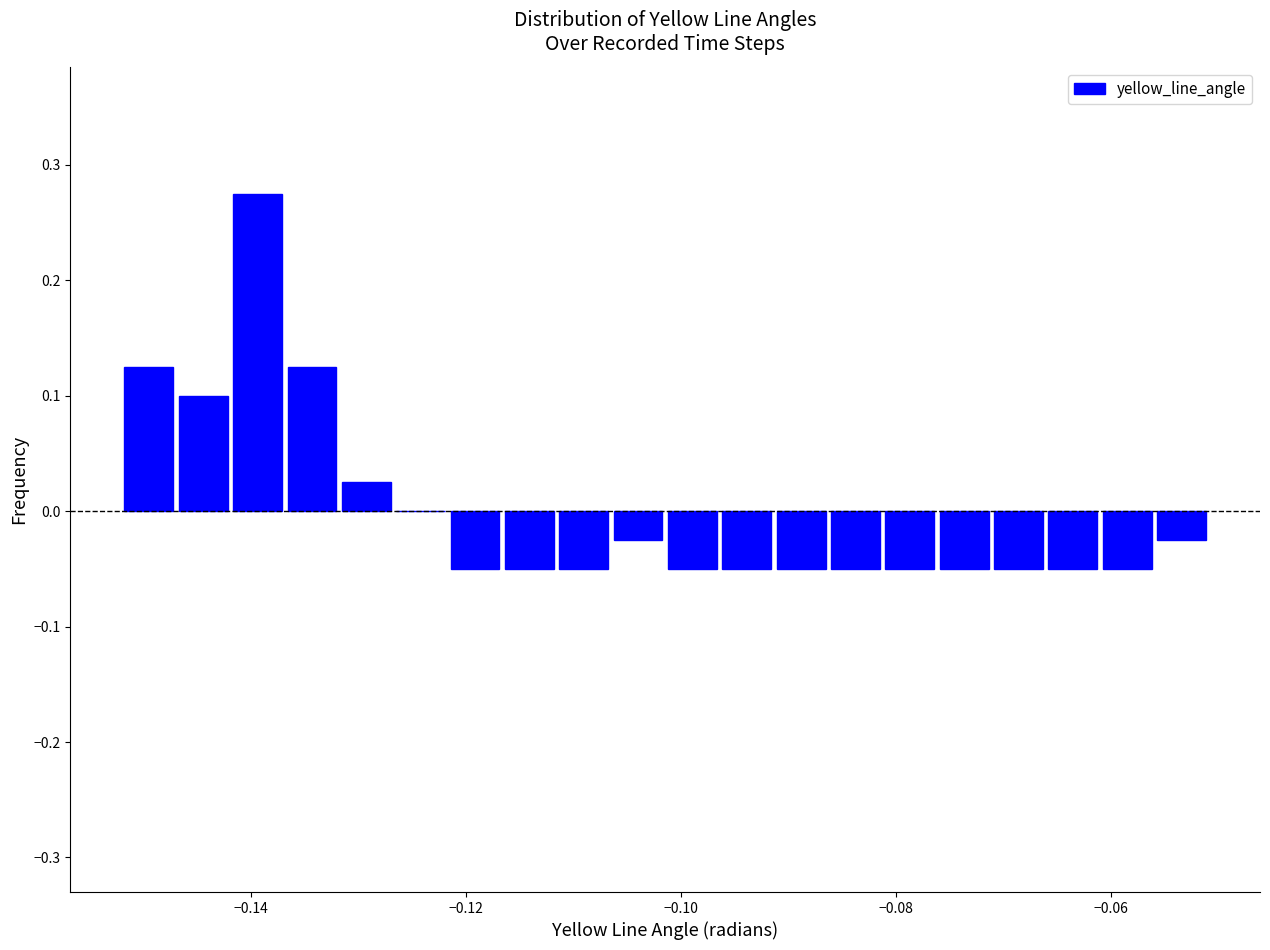

Read against the x-axis, roughly where is the centre of the tallest bar?

-0.140